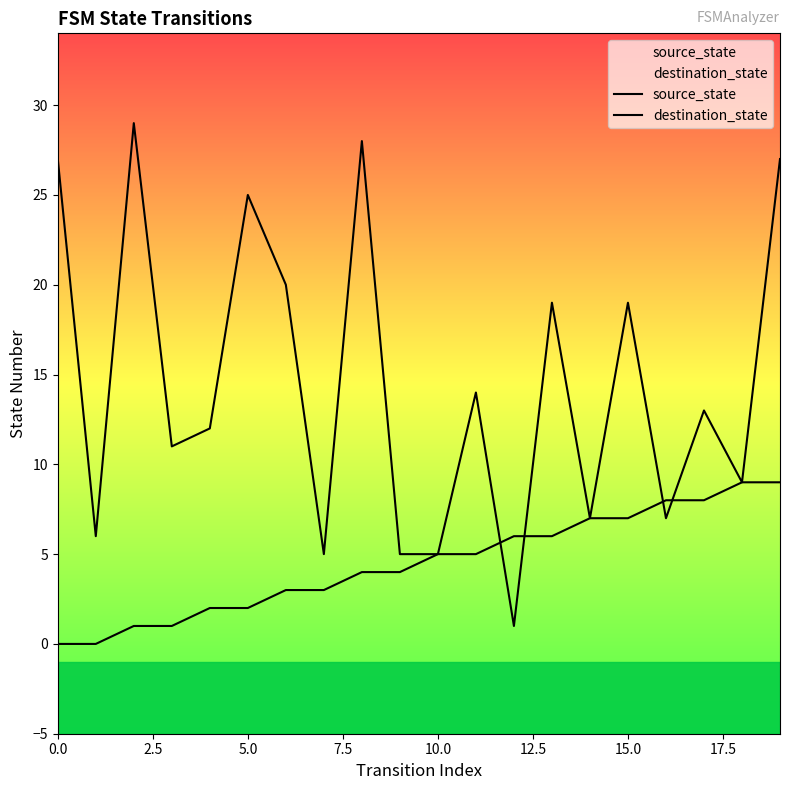

How many lines are shown in the chart?

2